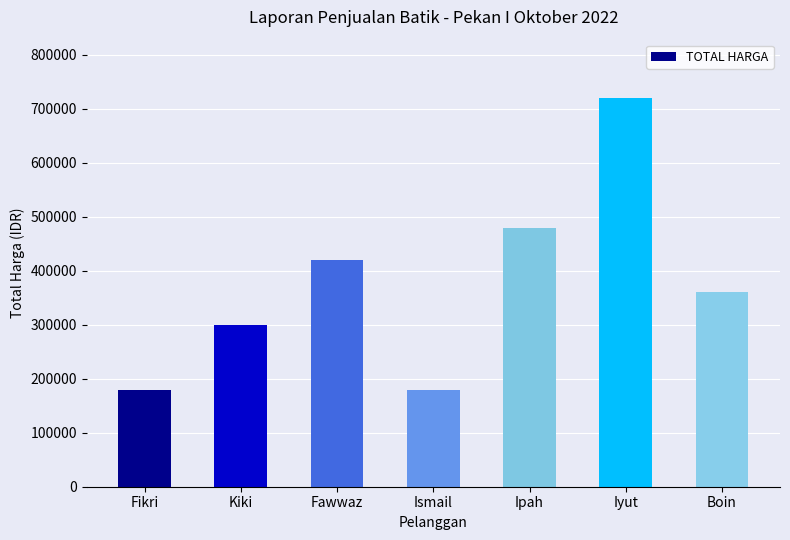

Which has a higher value, Fawwaz or Iyut?

Iyut